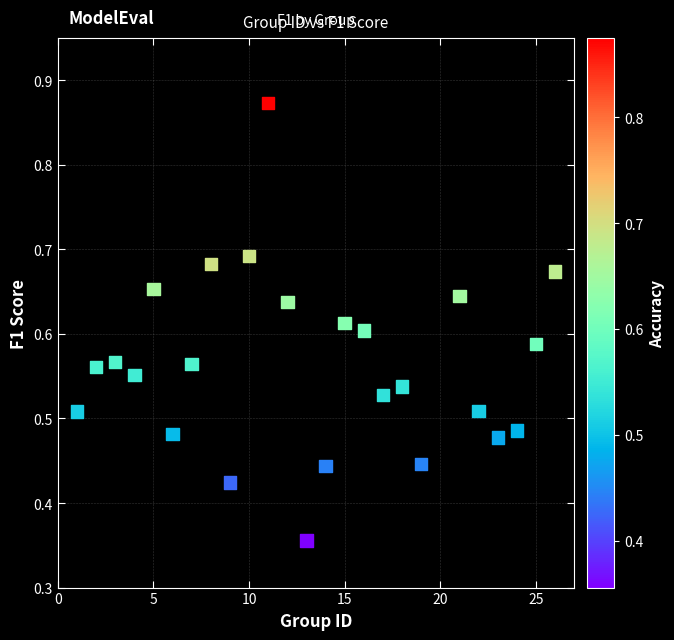

What is the range of X values (max minus min)?

25.0